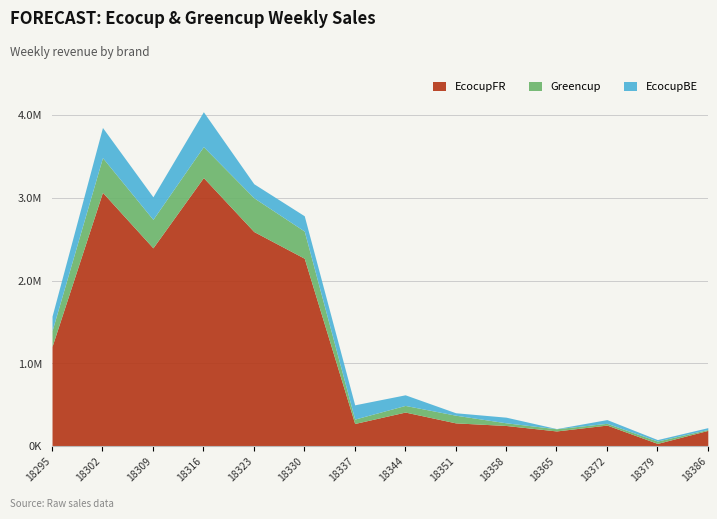

How many data points in Greencup are less than 92766?

7